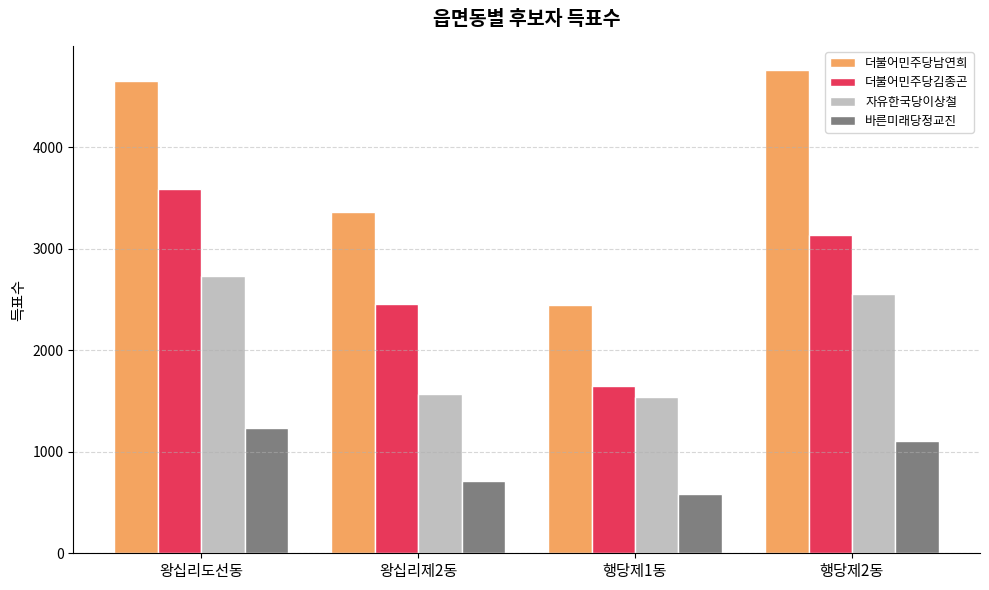

Which series has the largest range (max minus min)?

더불어민주당남연희